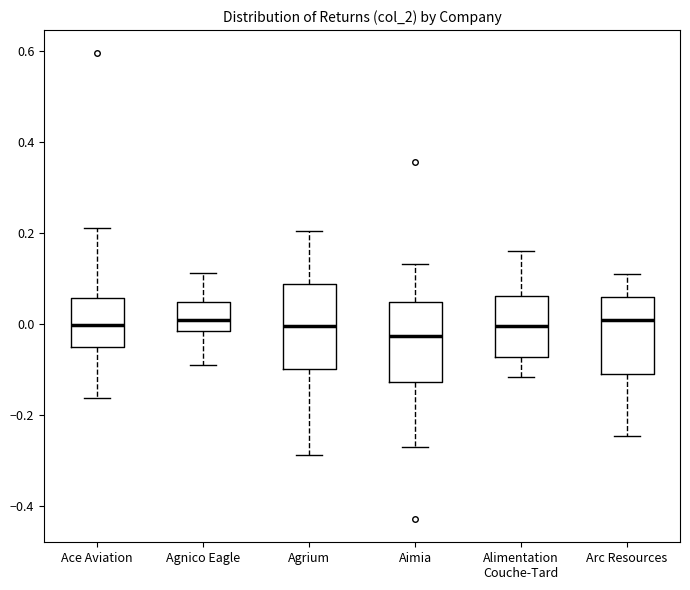

Reading left to right, read every box against the y-axis: the position of its median line, the range the box covers, and the ends of its whiskers. The values are not printed on the chart, so give them approximately, as read against the axis.

Ace Aviation: median 0.00, box -0.04 to 0.06, whiskers -0.16 to 0.22
Agnico Eagle: median 0.00, box -0.02 to 0.04, whiskers -0.08 to 0.12
Agrium: median 0.00, box -0.10 to 0.08, whiskers -0.28 to 0.20
Aimia: median -0.02, box -0.12 to 0.04, whiskers -0.28 to 0.14
Alimentation Couche-Tard: median 0.00, box -0.08 to 0.06, whiskers -0.12 to 0.16
Arc Resources: median 0.00, box -0.10 to 0.06, whiskers -0.24 to 0.10